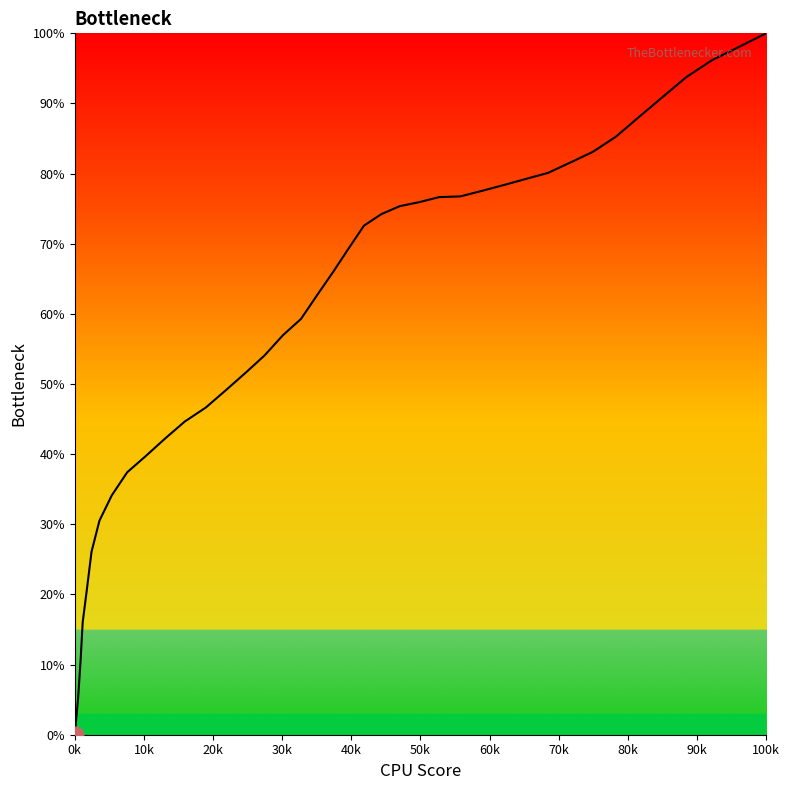

What is the difference between the maximum and minimum values?

100.0